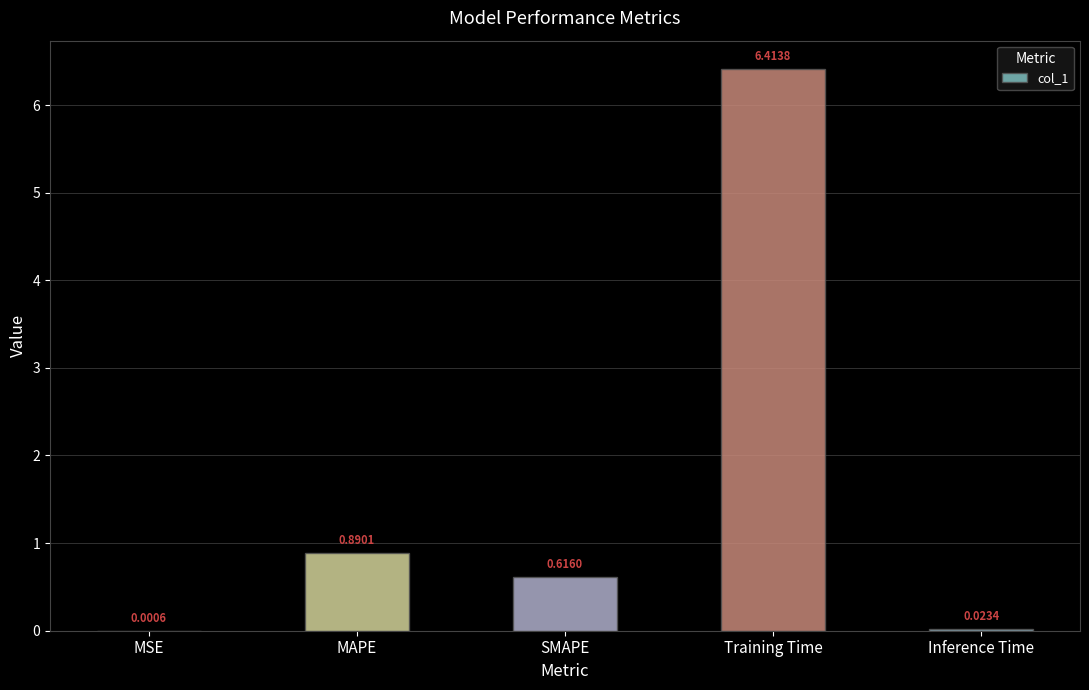

Which label corresponds to the largest value in the chart?

Training Time